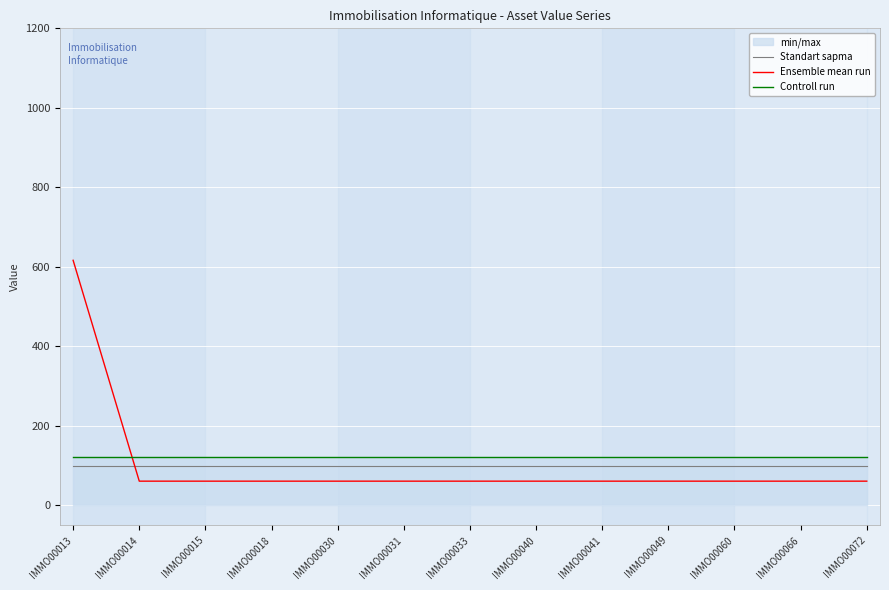

What is the value of the Ensemble mean run point at the 8th from the left?

61.0